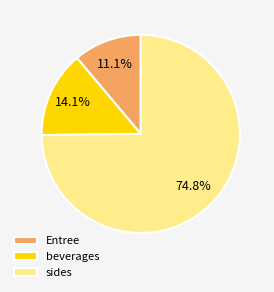

Which category has the biggest portion of the pie?

sides